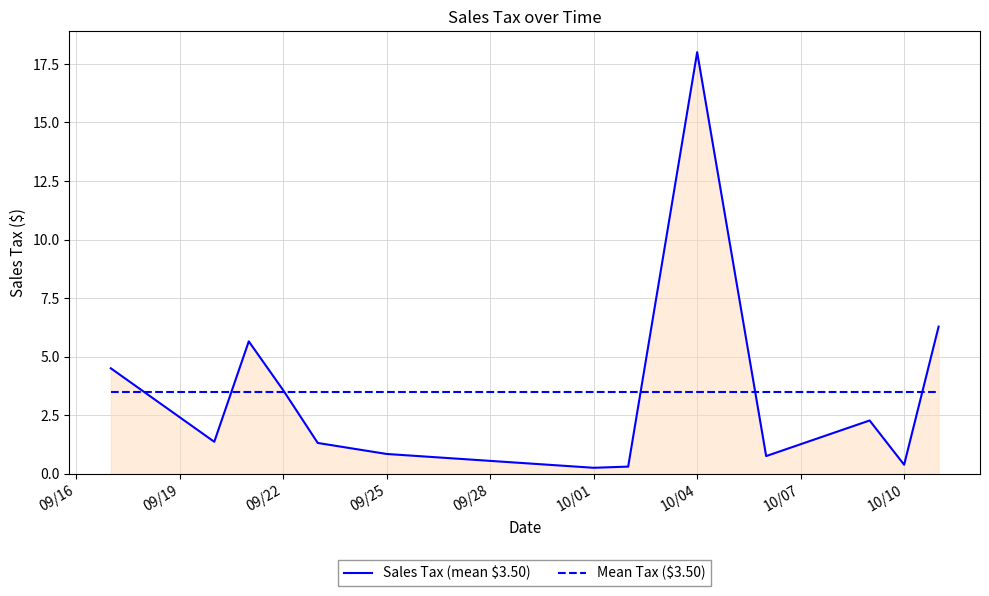

What are all the series names shown in the legend?

Sales Tax (mean $3.50), Mean Tax ($3.50)